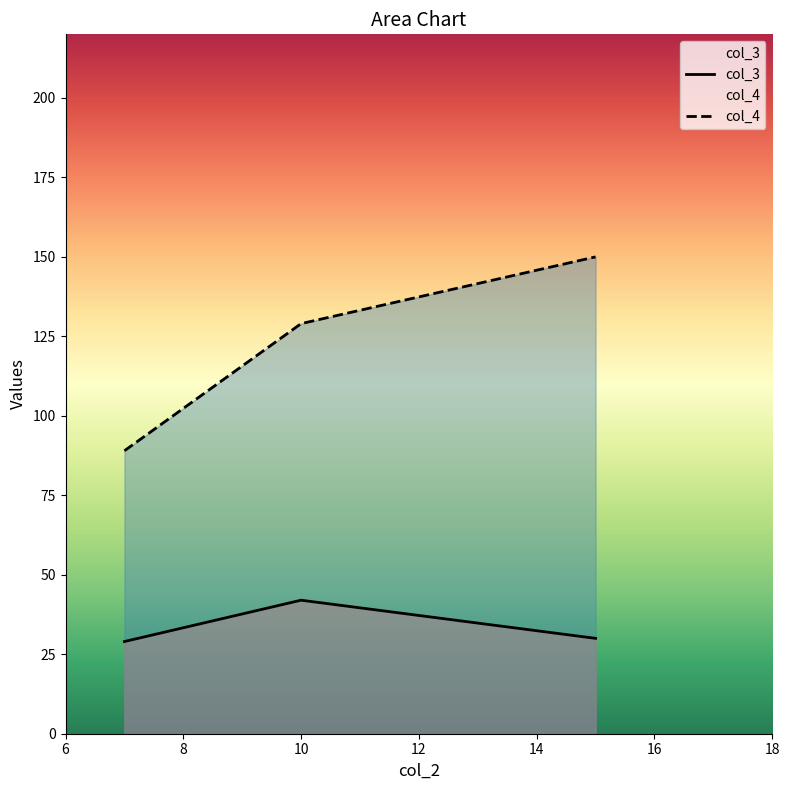

Which label corresponds to the smallest value in the chart?

7